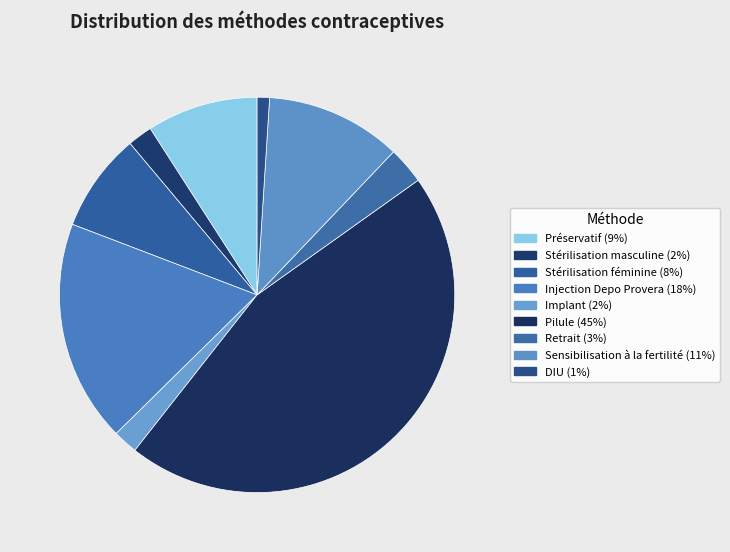

Count the number of slices in the pie.

9